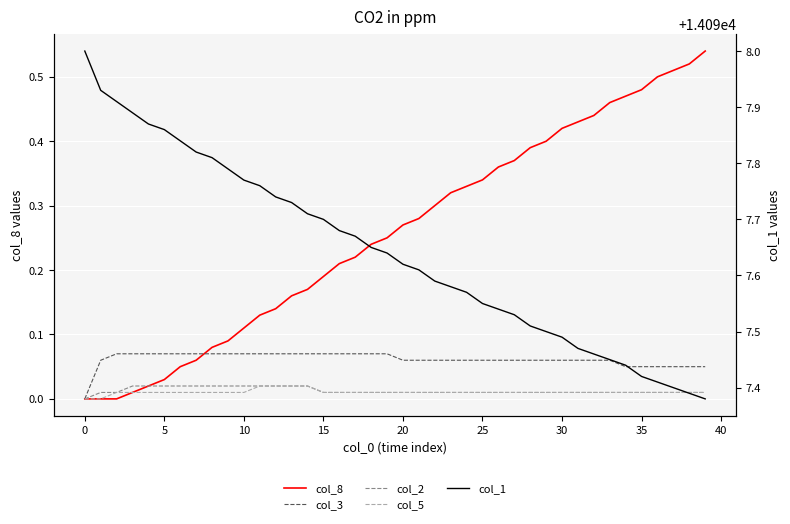

True or false: col_2 has a value of 0.0 at 18.

False